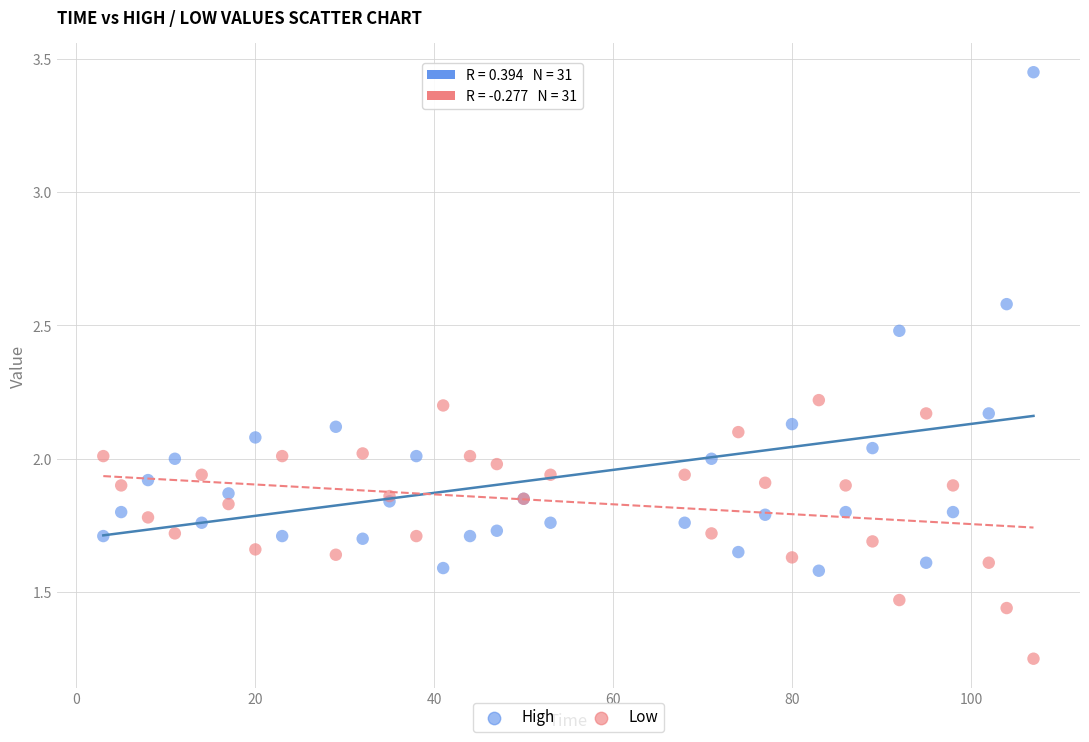

What is the X range (max minus min) for the scatter plot?

104.0